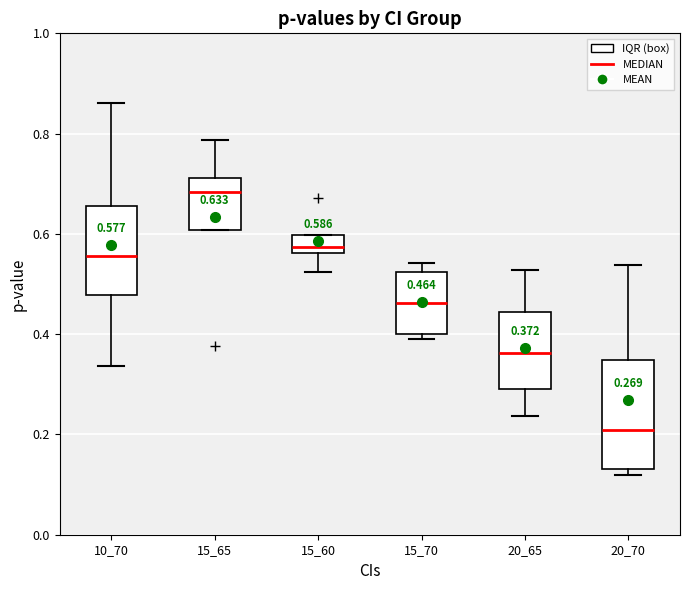

Which box is the tallest, from its lower edge to its upper edge?

20_70